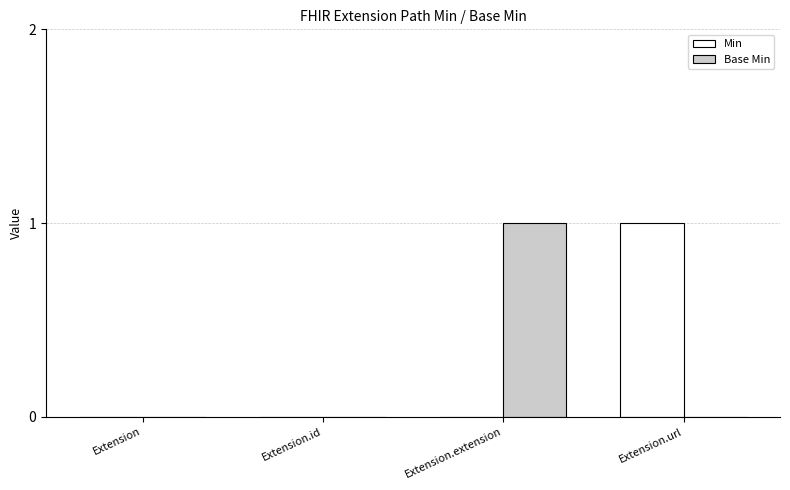

True or false: Base Min has a value of 1 at Extension.extension.

True